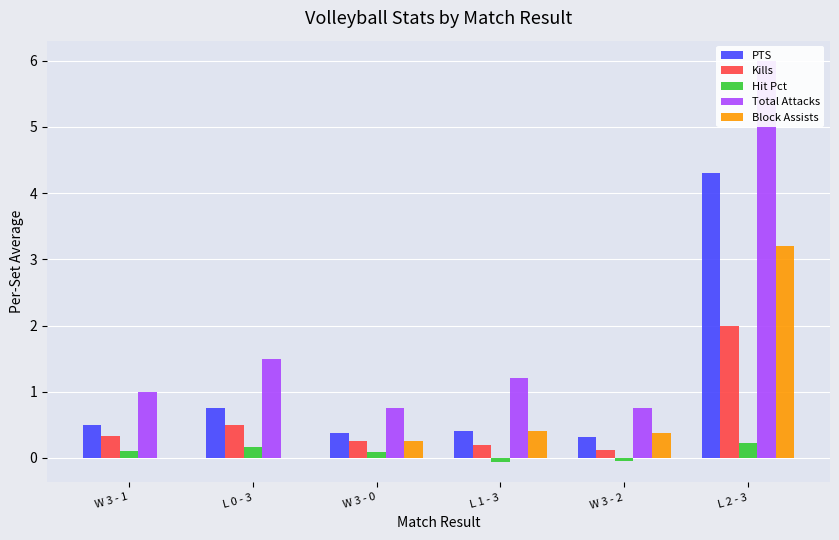

Which category has the highest value across all series?

L 2 - 3